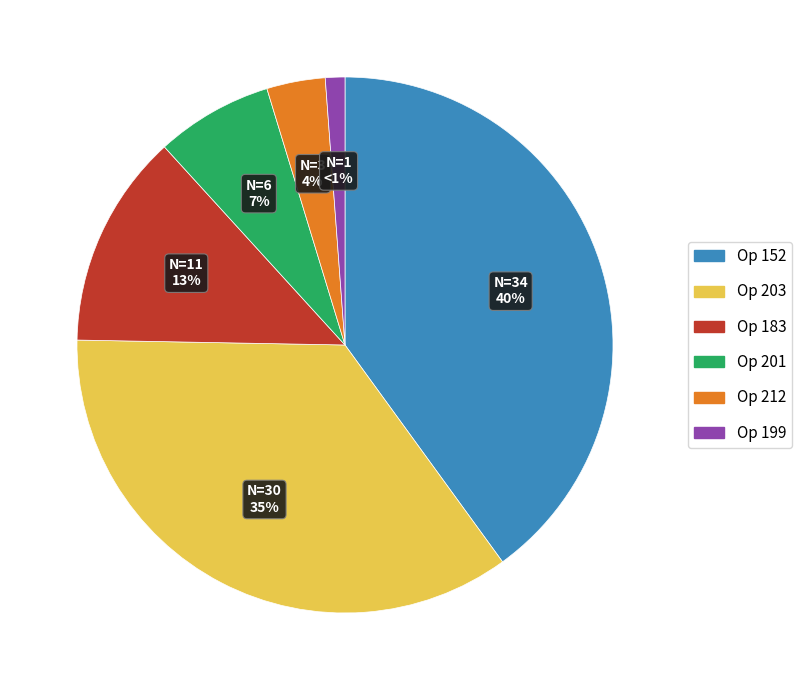

Does any single category account for the majority?

No